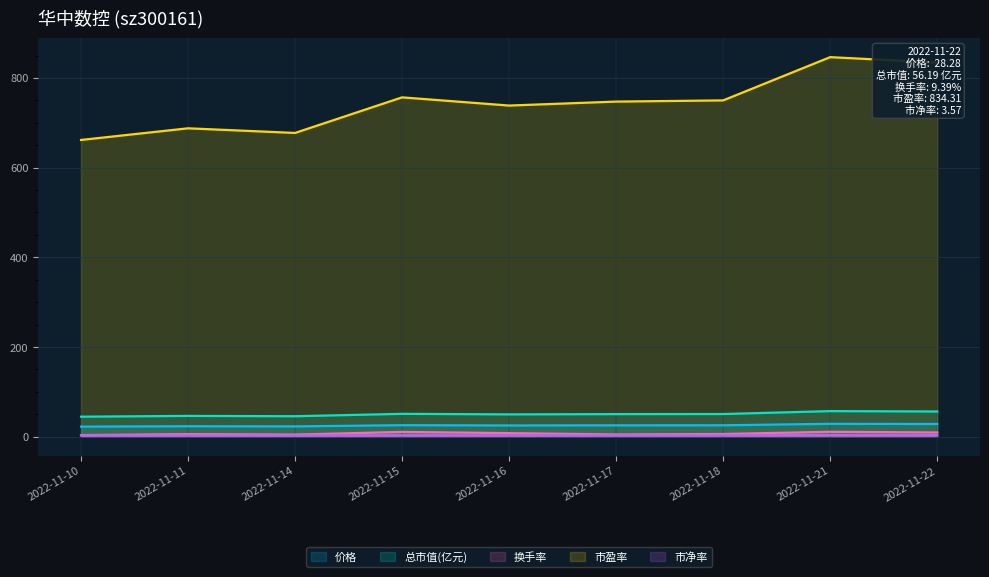

What is the value of the 市净率 point at the 2nd from the left?

2.9